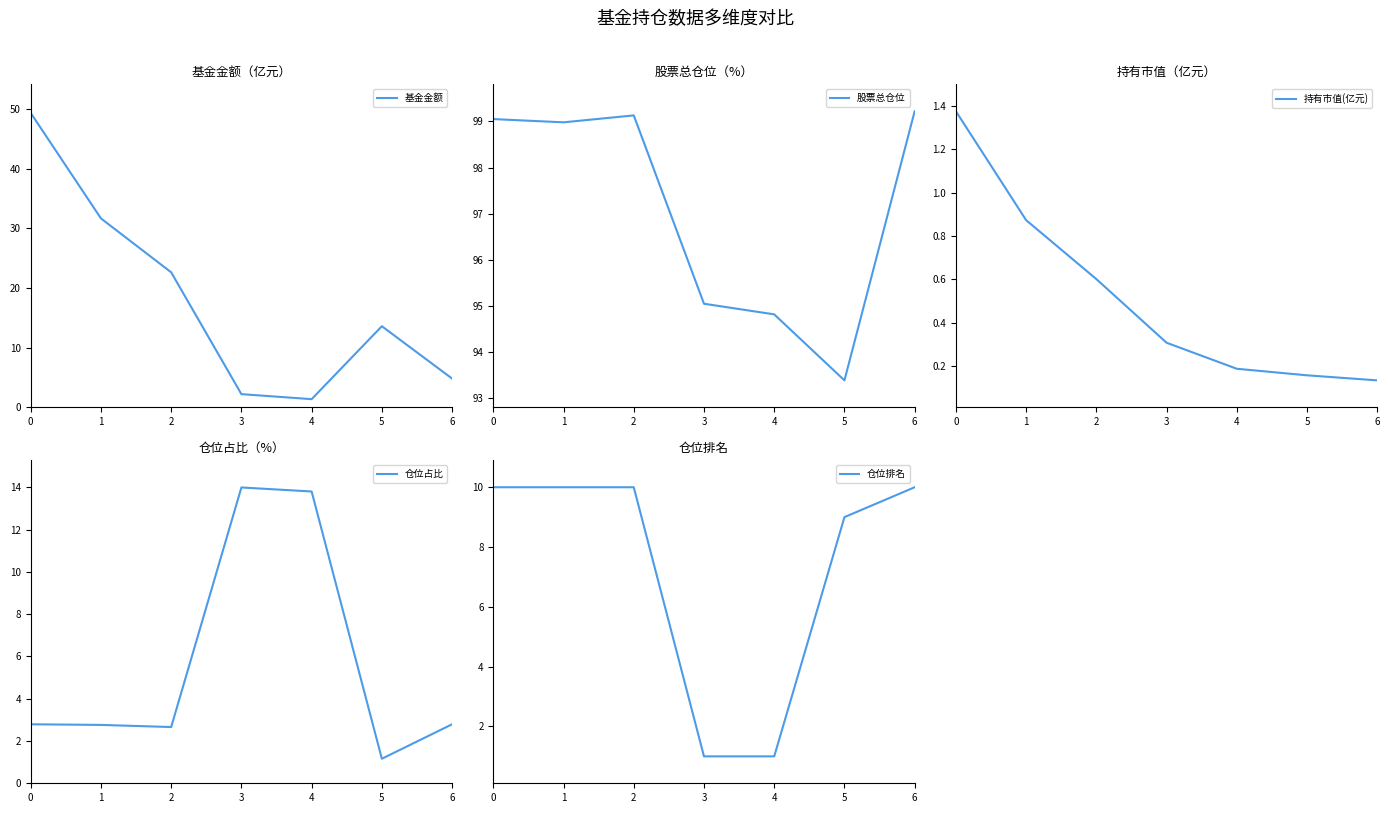

What is the approximate value of 仓位占比 at 5?

1.2